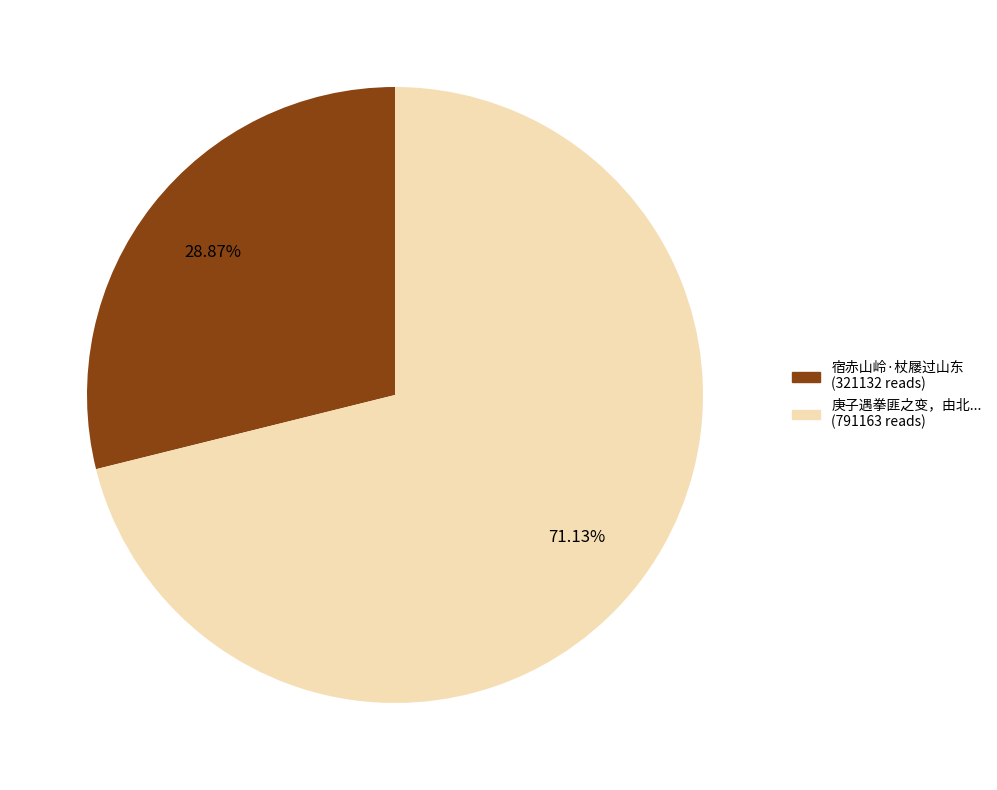

Does any single category account for the majority?

Yes